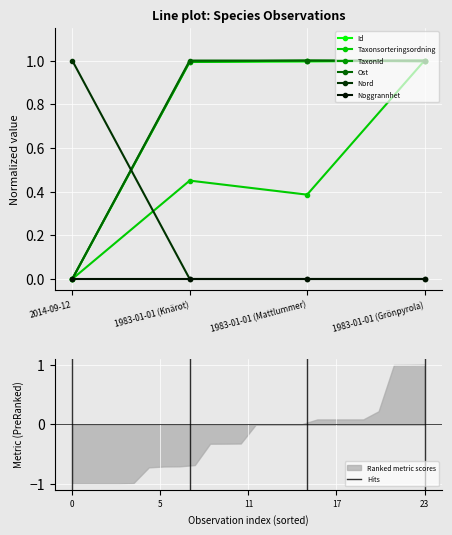

What is the difference between the maximum and minimum values in the TaxonId series?

1.0